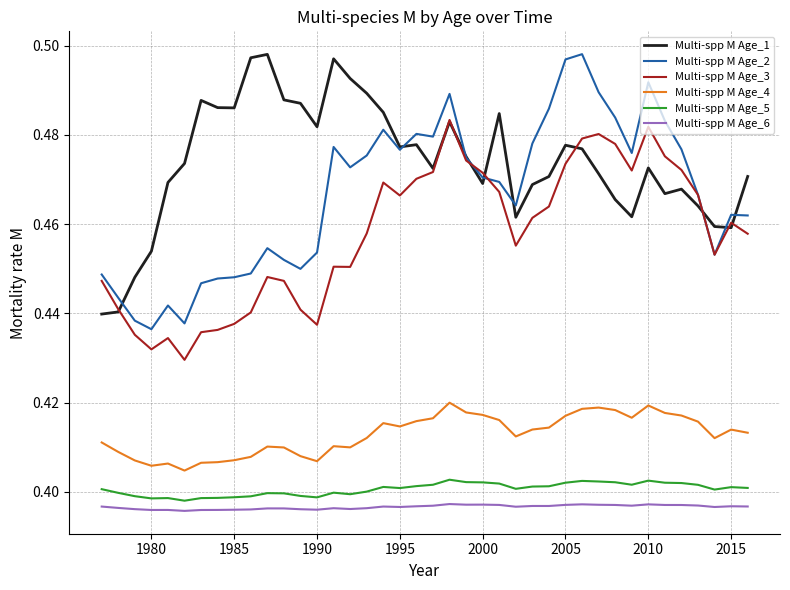

Is this an area chart (filled region under the line)?

No